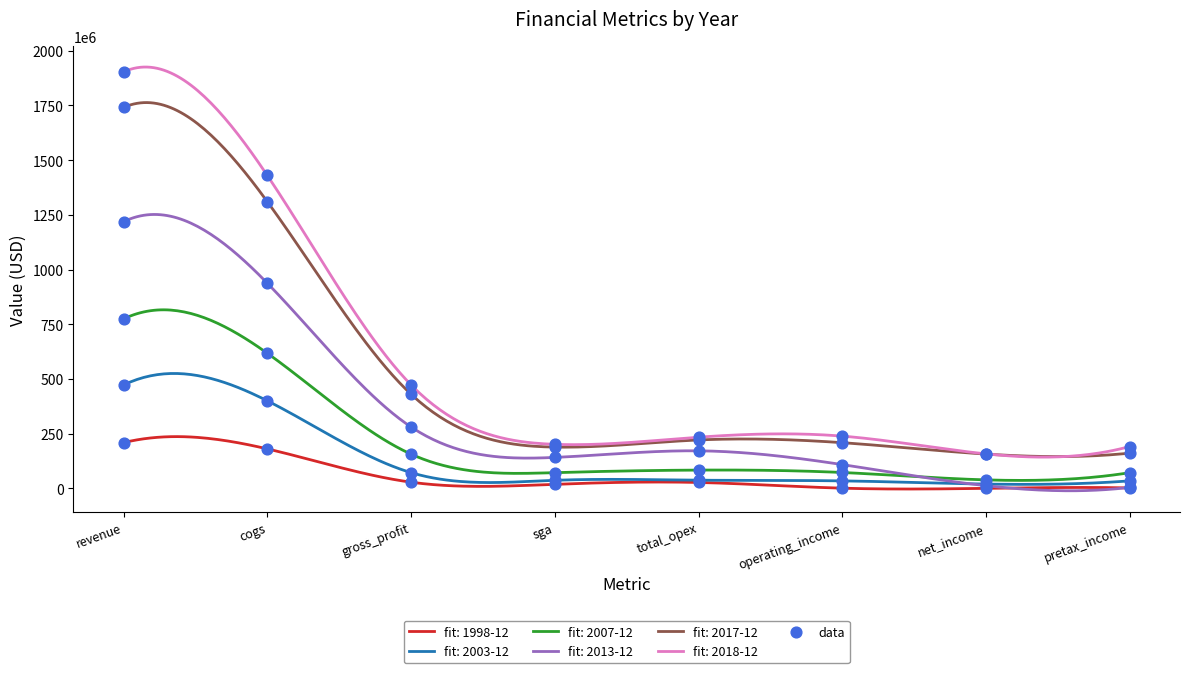

At how many categories does at least one series exceed 144310843?

8